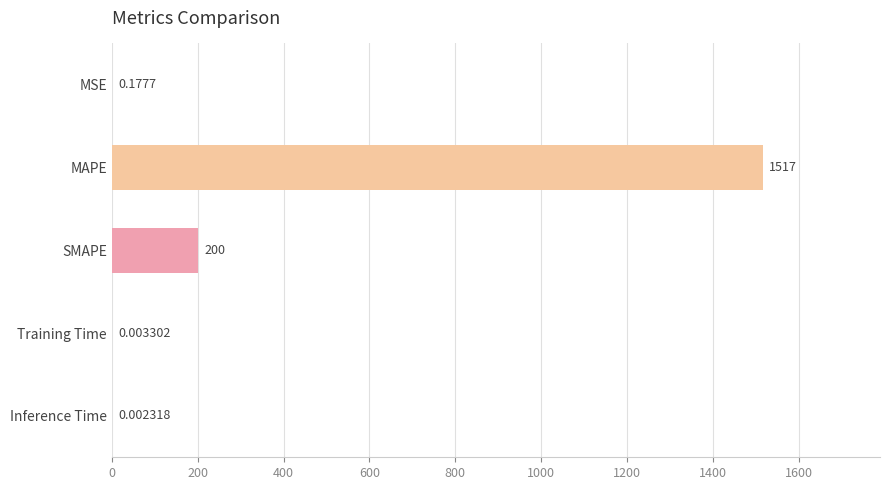

Between MAPE and MSE, which is larger?

MAPE